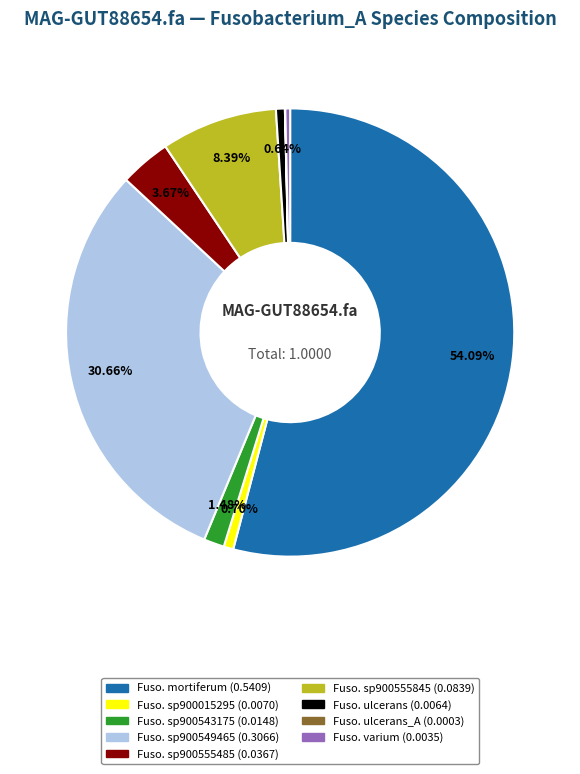

Is there any slice that represents more than half of the pie?

Yes